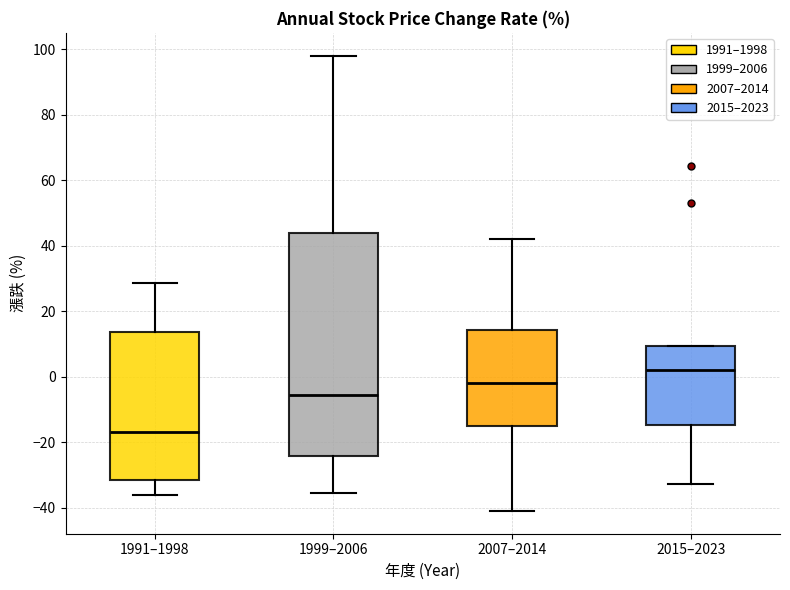

Where does the lower whisker of the box for 1991–1998 end on the y-axis? The values are not printed on the chart, so give them approximately, as read against the axis.

-36